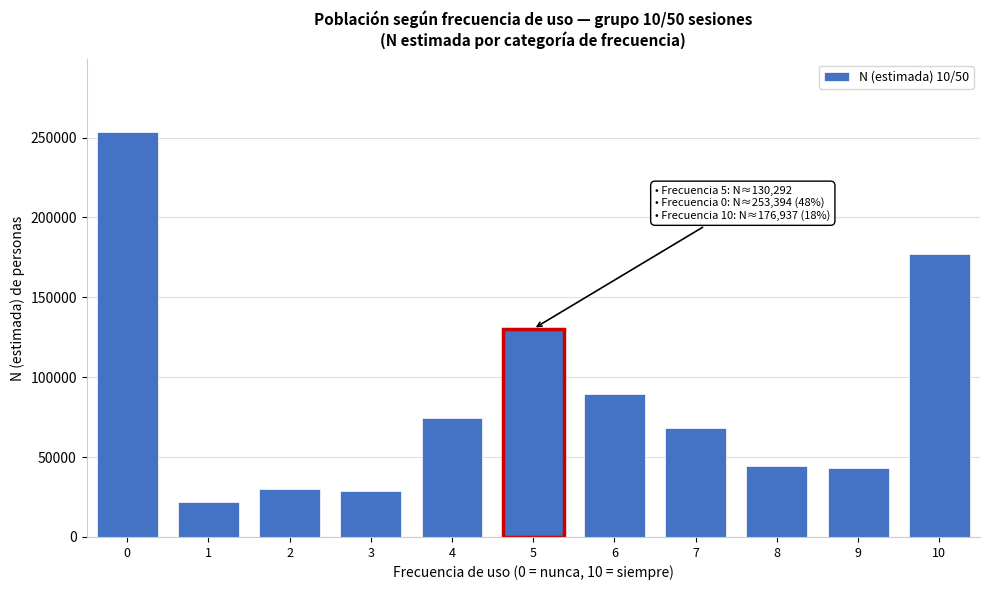

Is it true that the value at 2 is 49824?

False